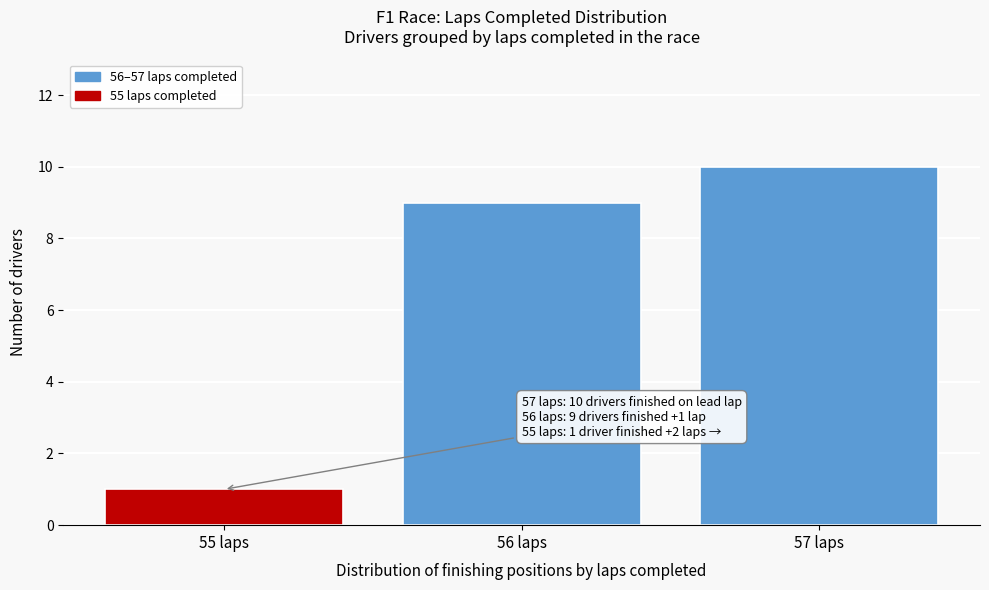

Over which range of the x-axis is the bar tallest?

56.5 to 57.5